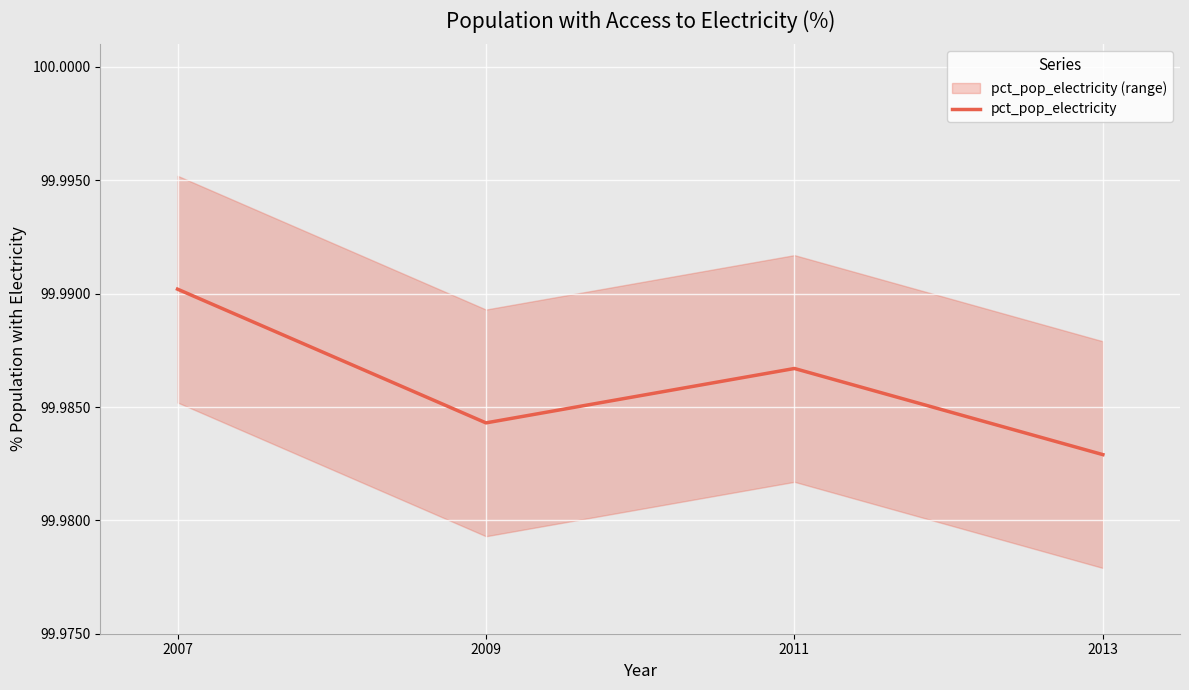

Count the values in the range 99 to 100.

4